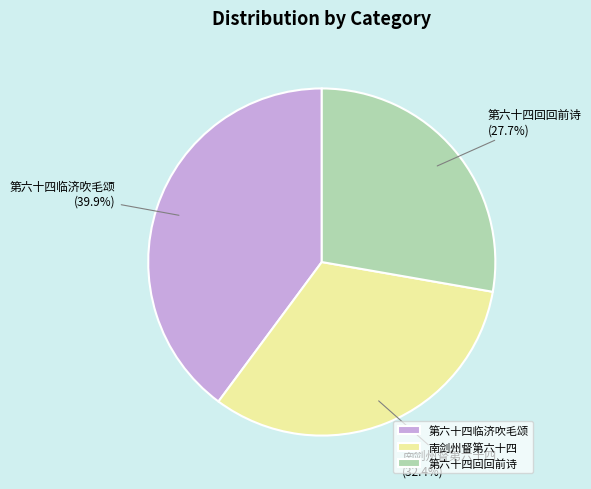

What percentage is the 南剑州督第六十四 slice, to the nearest percent?

32%